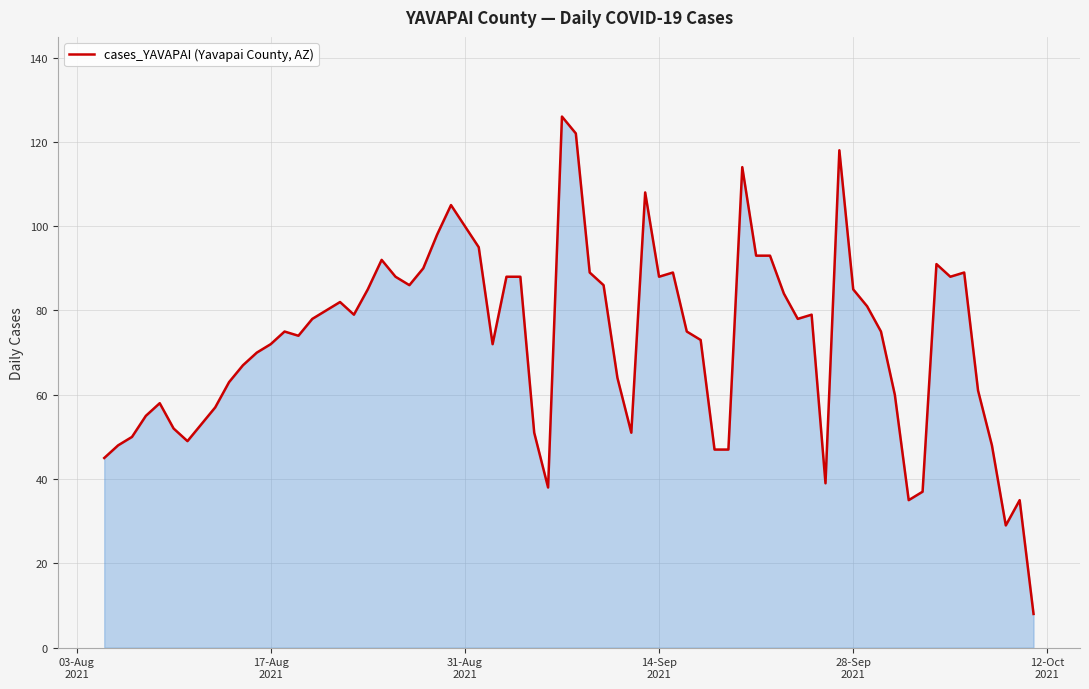

What is the maximum value shown in the chart?

126